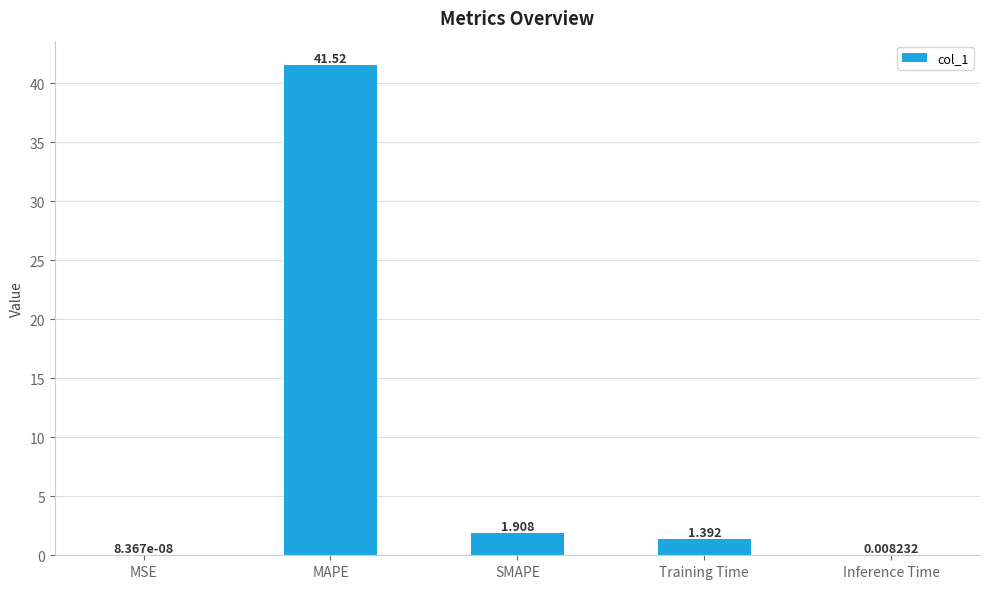

How many categories are shown in the chart?

5